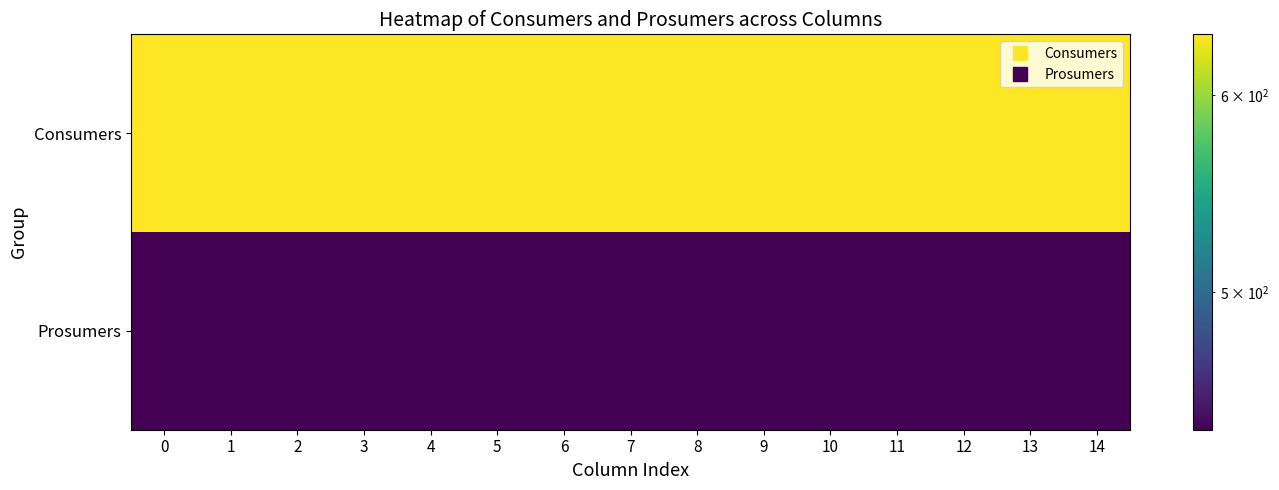

Reading left to right, transcribe all the data shown in this chart.

Consumers: 0=635	1=635	2=635	3=635	4=635	5=635	6=635	7=635	8=635	9=635	10=635	11=635	12=635	13=635	14=635
Prosumers: 0=440	1=440	2=440	3=440	4=440	5=440	6=440	7=440	8=440	9=440	10=440	11=440	12=440	13=440	14=440